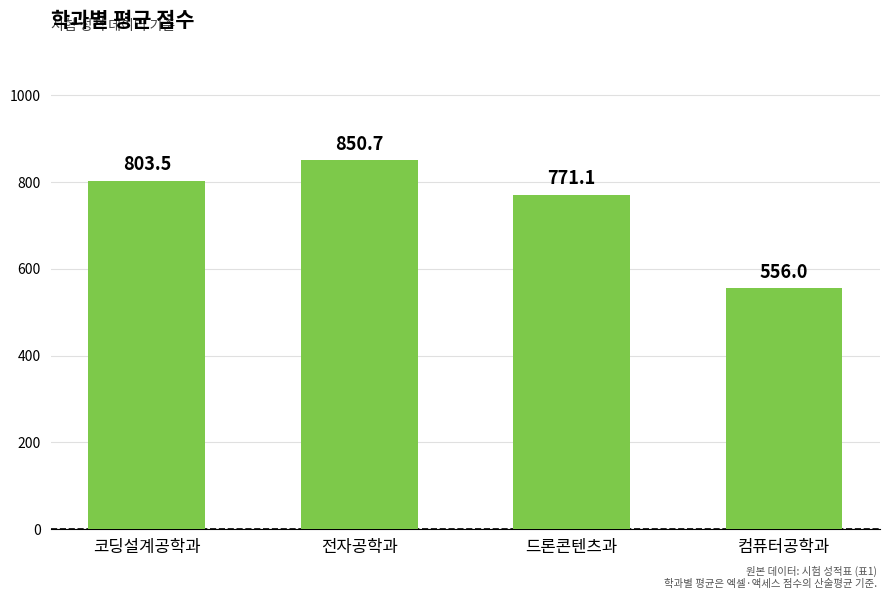

Rank the categories by value from lowest to highest.

컴퓨터공학과, 드론콘텐츠과, 코딩설계공학과, 전자공학과